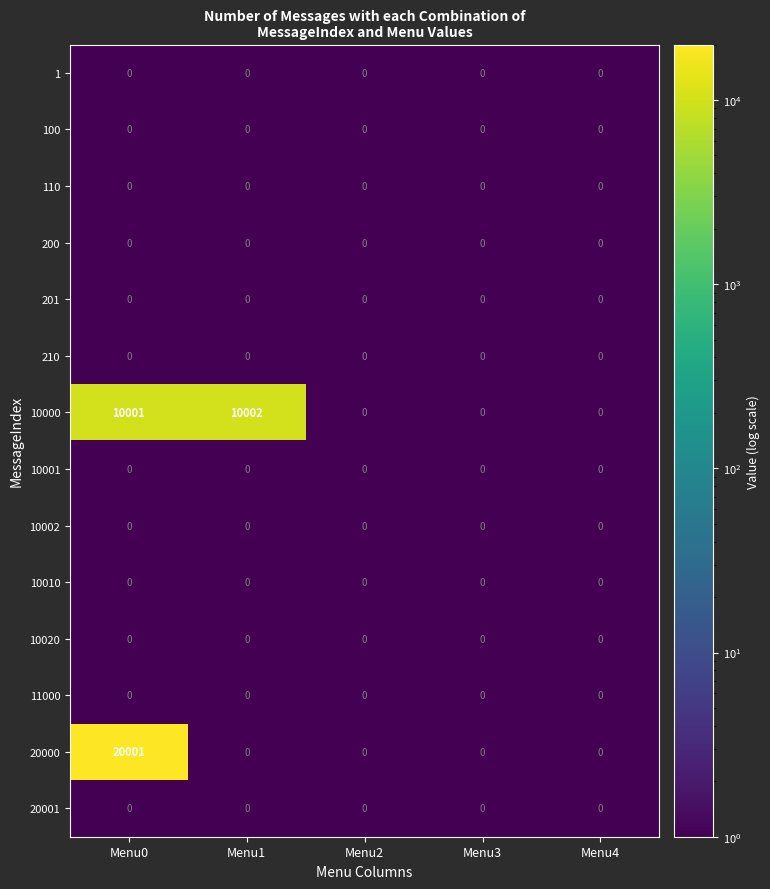

True or false: 1 has a value of 0 at Menu2.

True